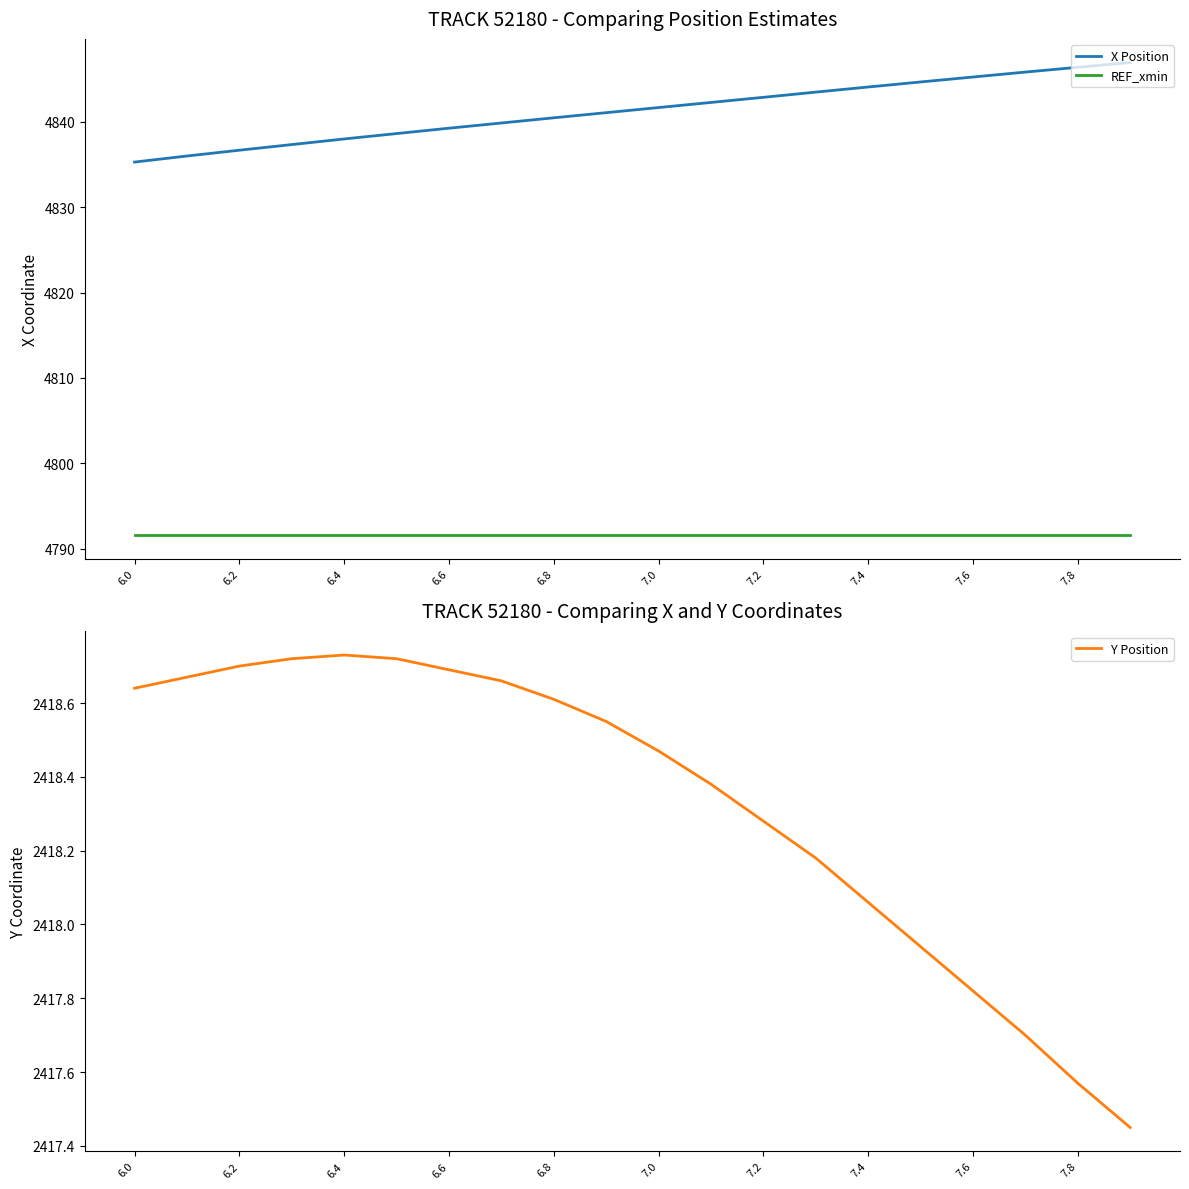

Where does the Y Position series first go above 2418?

6.0